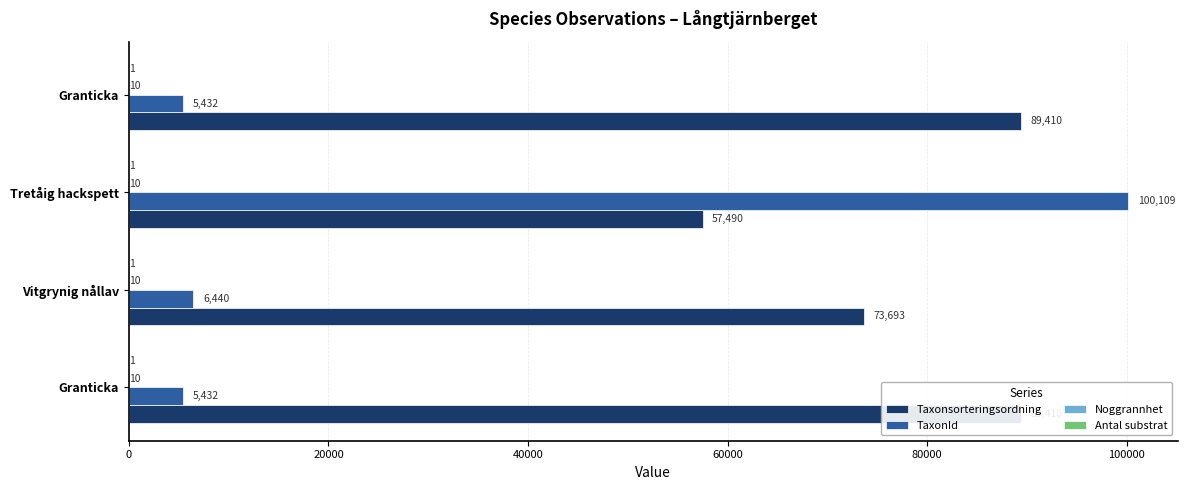

What are all the series names shown in the legend?

Taxonsorteringsordning, TaxonId, Noggrannhet, Antal substrat